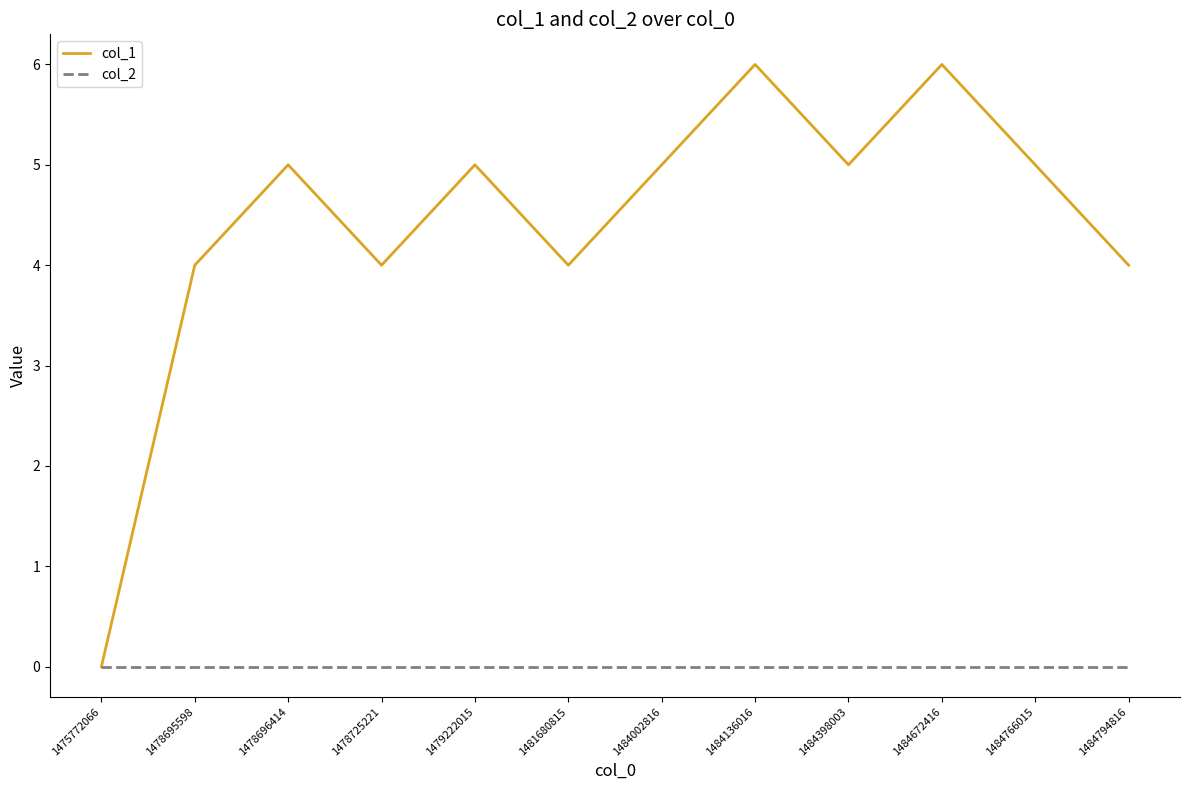

The col_1 series shows 0 at 1475772066. True or false?

True